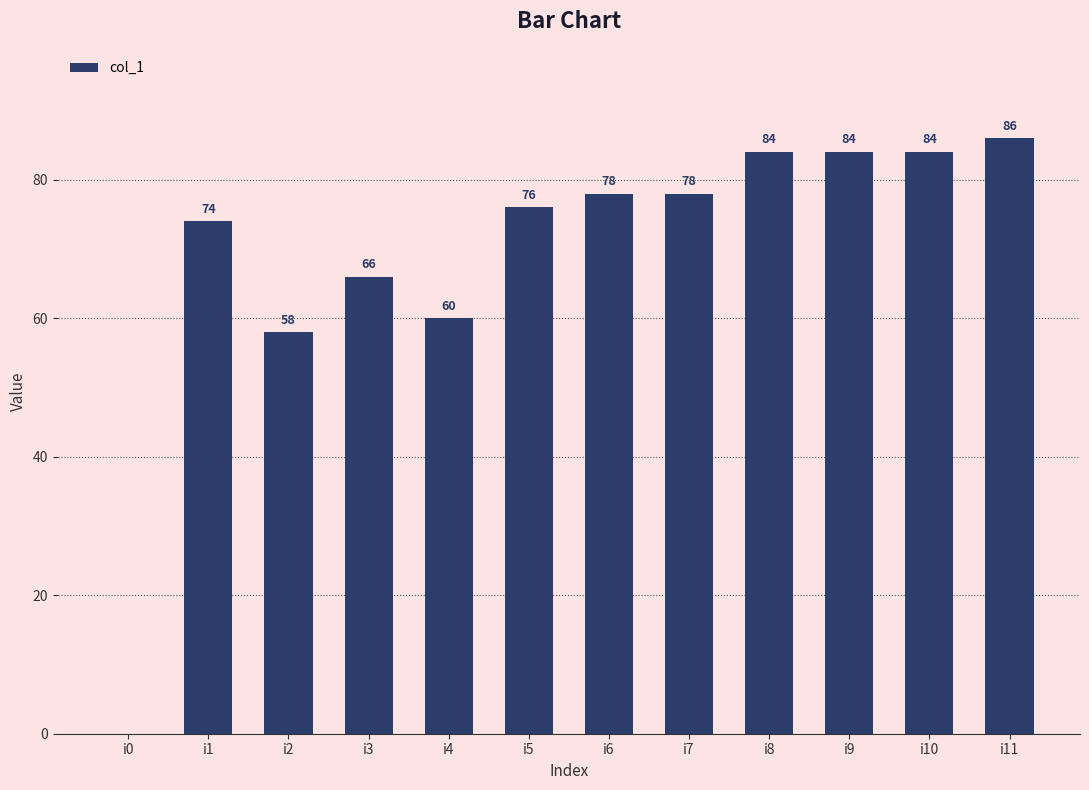

What is the ratio of the value at i1 to the value at i5?

1.0